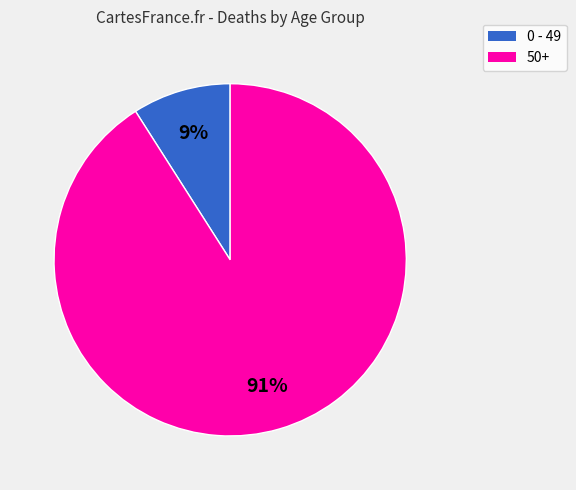

Is there a majority slice in this chart?

Yes